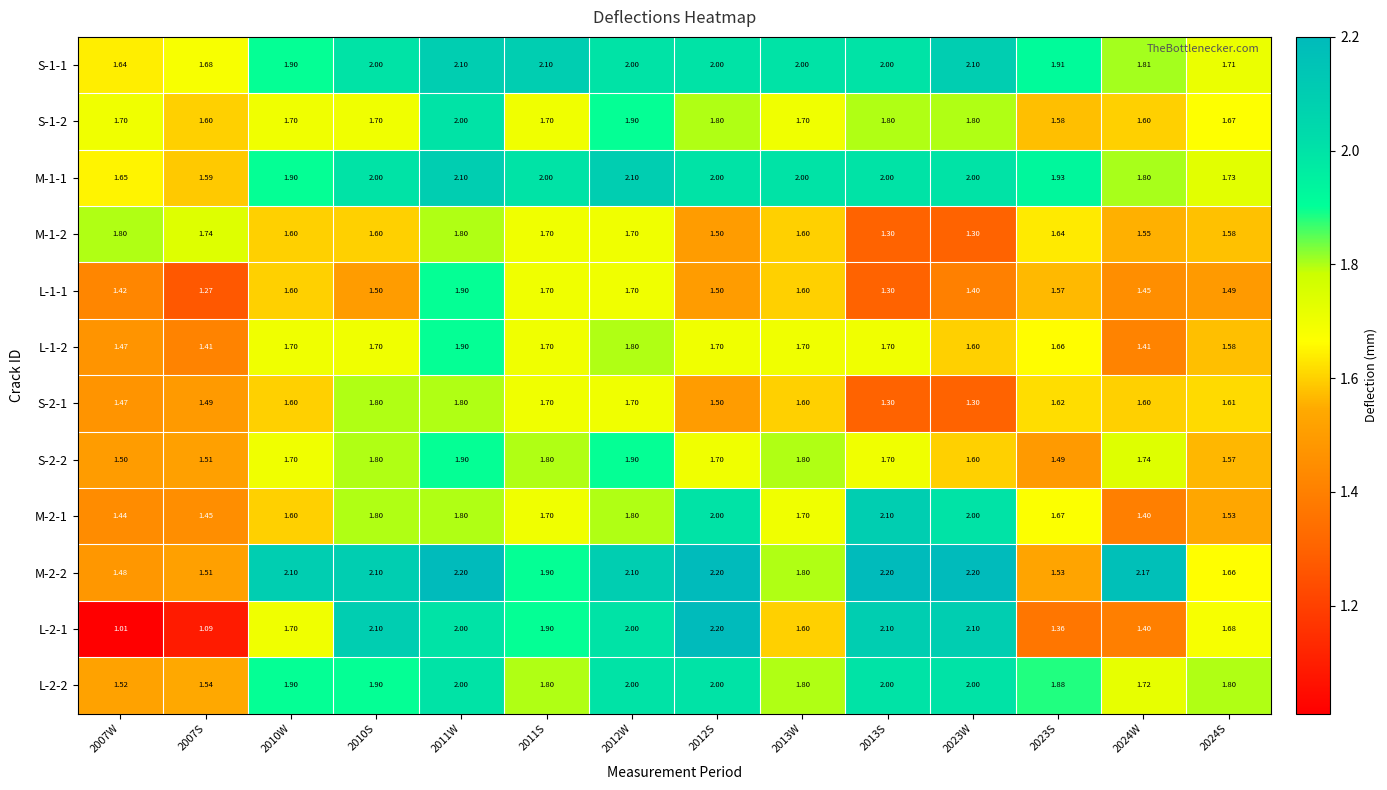

Is the value of M-1-1 at 2012S greater than the value of S-2-2 at 2011W?

Yes